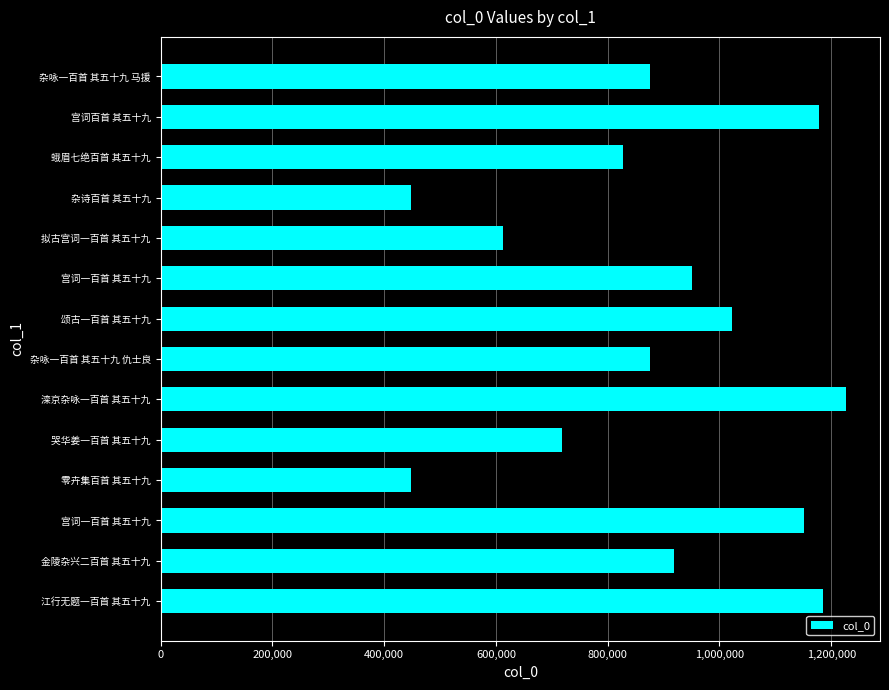

How many categories are shown in the chart?

14